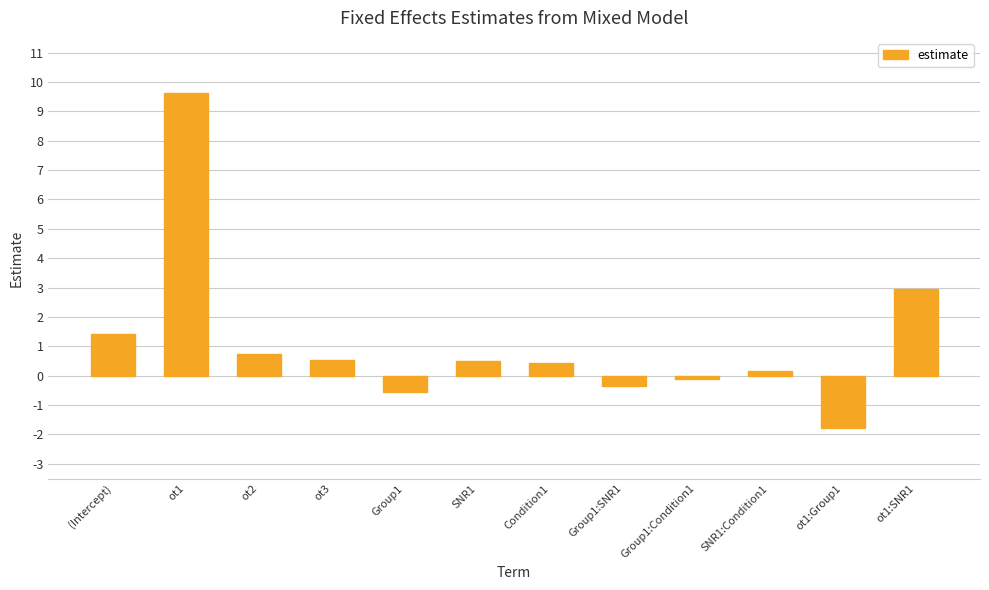

What is the greatest value displayed?

9.6